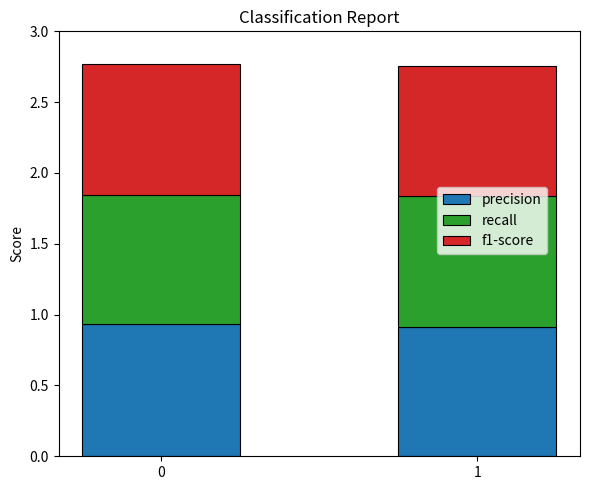

What is the total value across all series at 0?

2.8